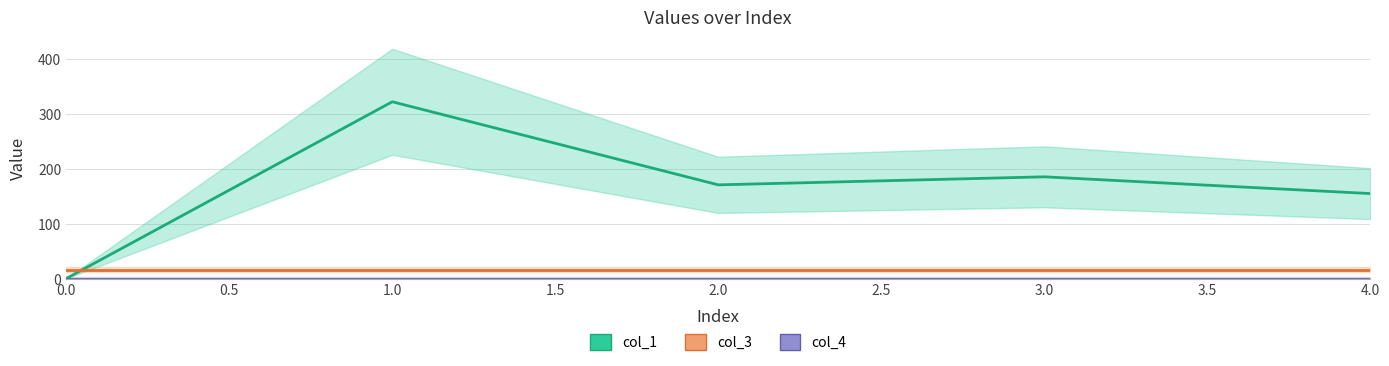

How many values in the col_1 series exceed 170?

3